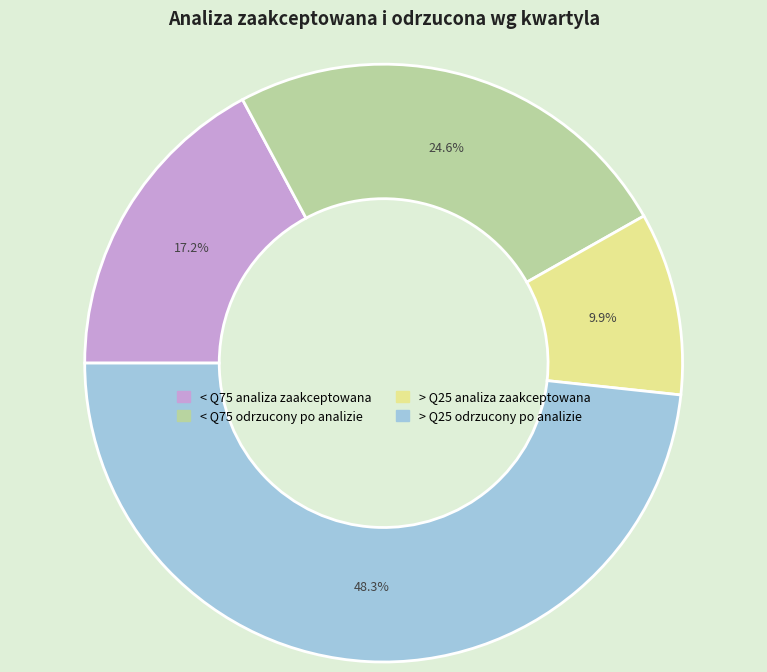

Rank the categories by value from lowest to highest.

> Q25 analiza zaakceptowana, < Q75 analiza zaakceptowana, < Q75 odrzucony po analizie, > Q25 odrzucony po analizie